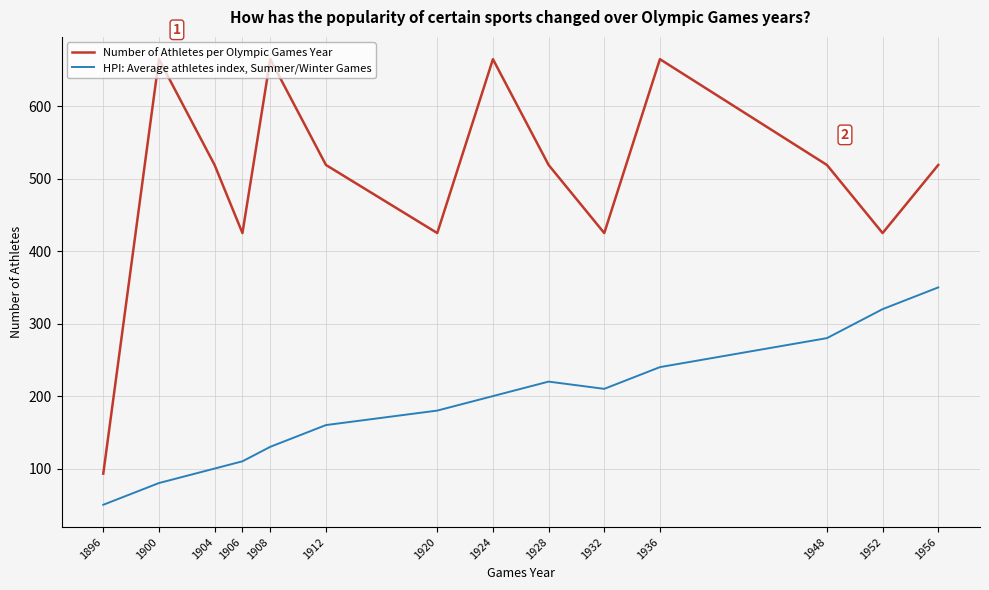

Is the value of HPI: Average athletes index, Summer/Winter Games at 1952 greater than the value of Number of Athletes per Olympic Games Year at 1906?

No